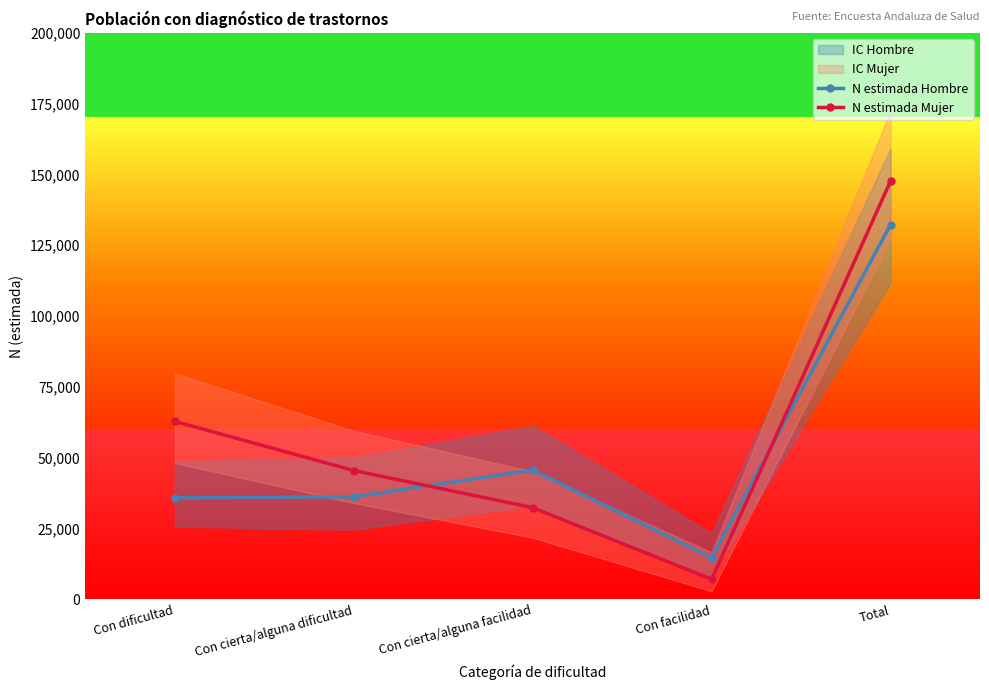

Which category has the highest value in the N estimada Hombre series?

Total